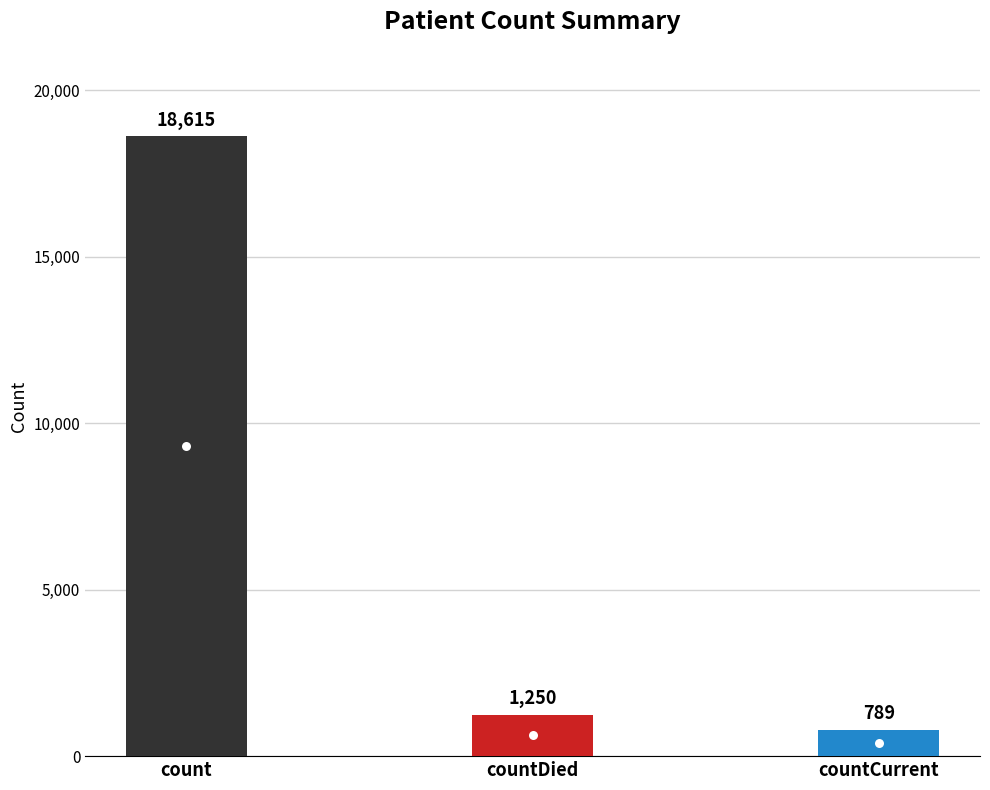

List the labels in order of value, smallest first.

countCurrent, countDied, count